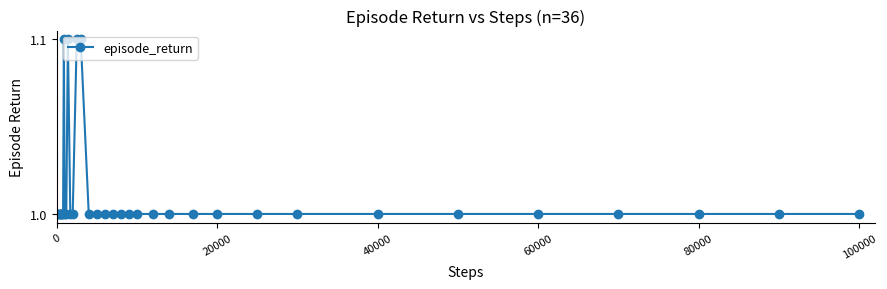

True or false: the data has more than 0 interior local peaks.

True